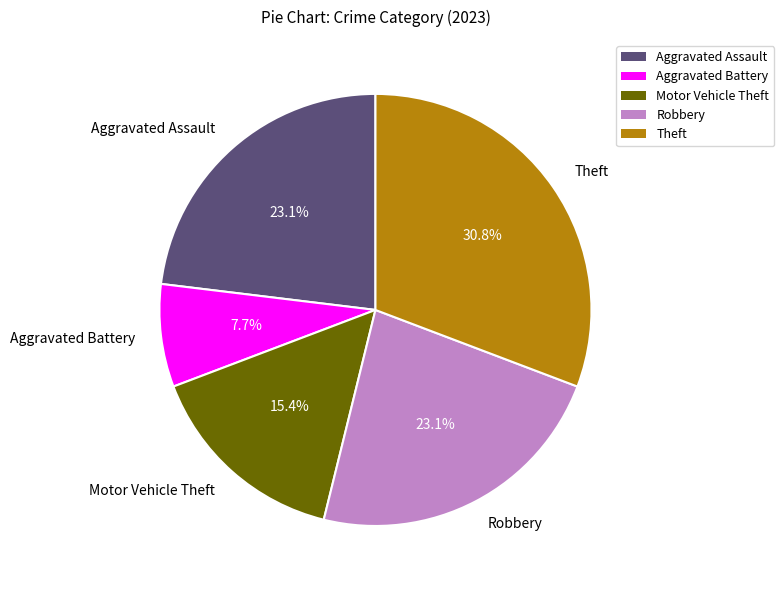

True or false: Robbery accounts for 23% of the total.

True